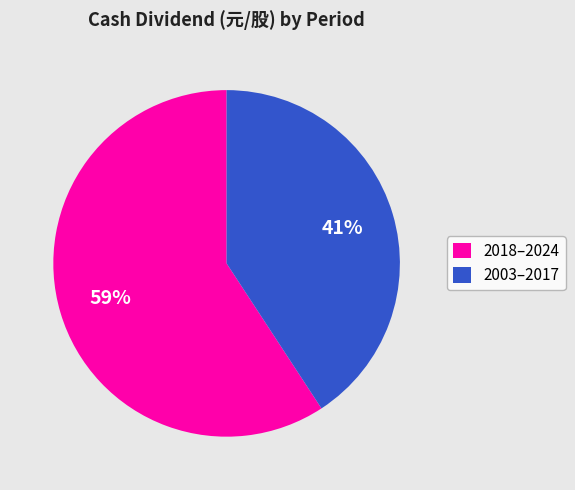

True or false: 2018–2024 accounts for 59% of the total.

True